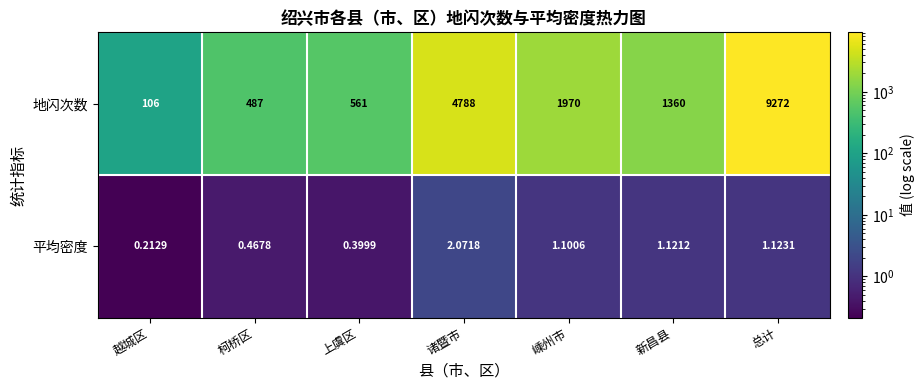

How many data points in 平均密度 are above 1?

4